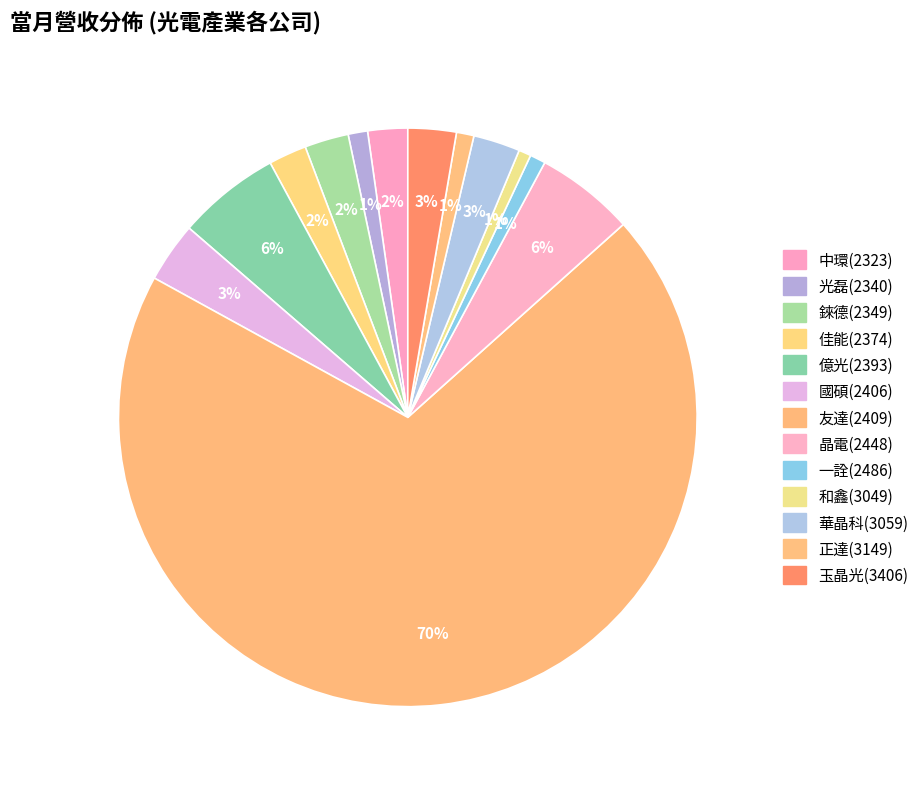

How many slices are in this pie chart?

13